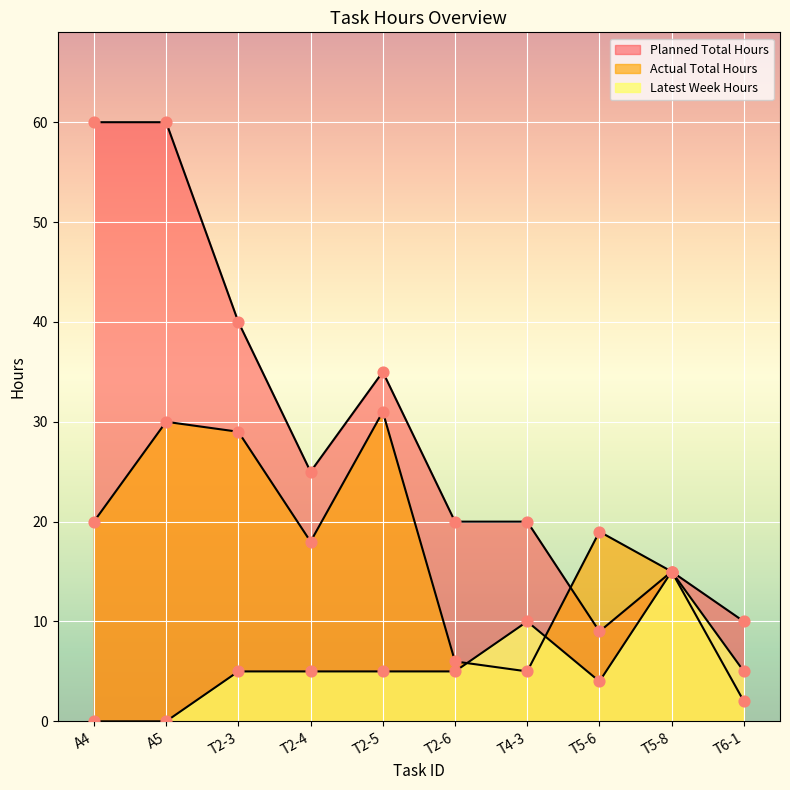

What is the total value across all series at T4-3?

35